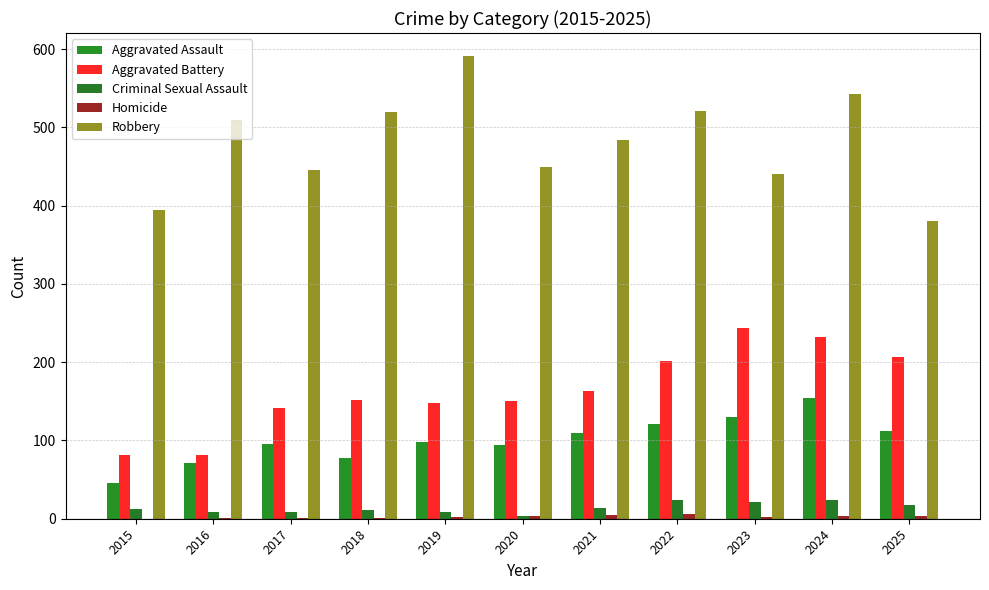

At which category is the sum across all series the highest?

2024